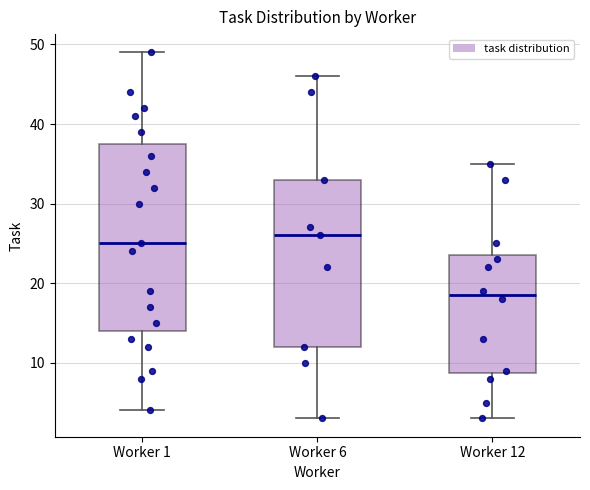

Reading left to right, read every box against the y-axis: the position of its median line, the range the box covers, and the ends of its whiskers. The values are not printed on the chart, so give them approximately, as read against the axis.

Worker 1: median 25, box 14 to 38, whiskers 4 to 49
Worker 6: median 26, box 12 to 33, whiskers 3 to 46
Worker 12: median 19, box 9 to 24, whiskers 3 to 35